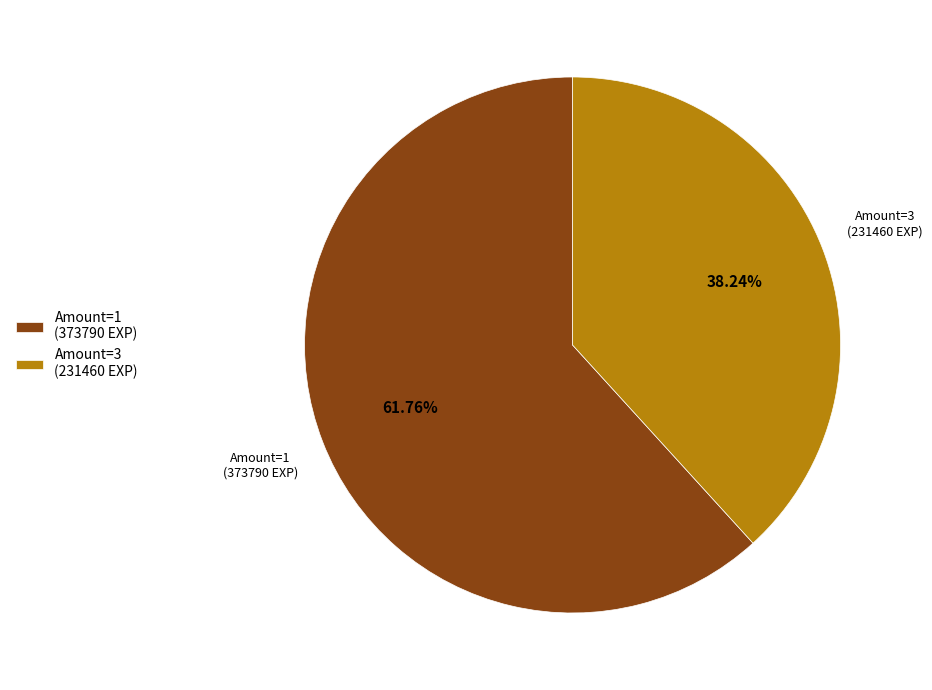

Is the sum of Amount=3 (231460 EXP) and Amount=1 (373790 EXP) greater than half?

Yes